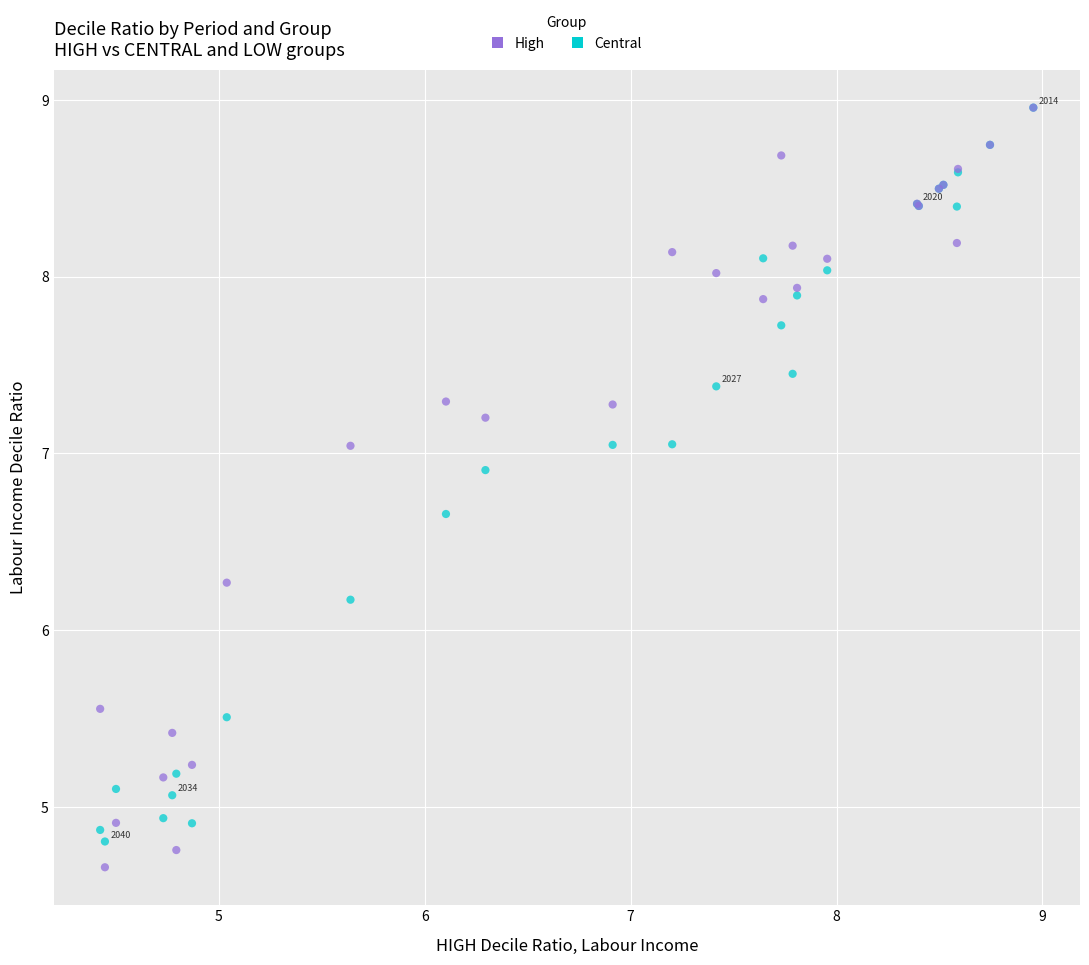

In the High series, what Y value is closest to 6?

6.3